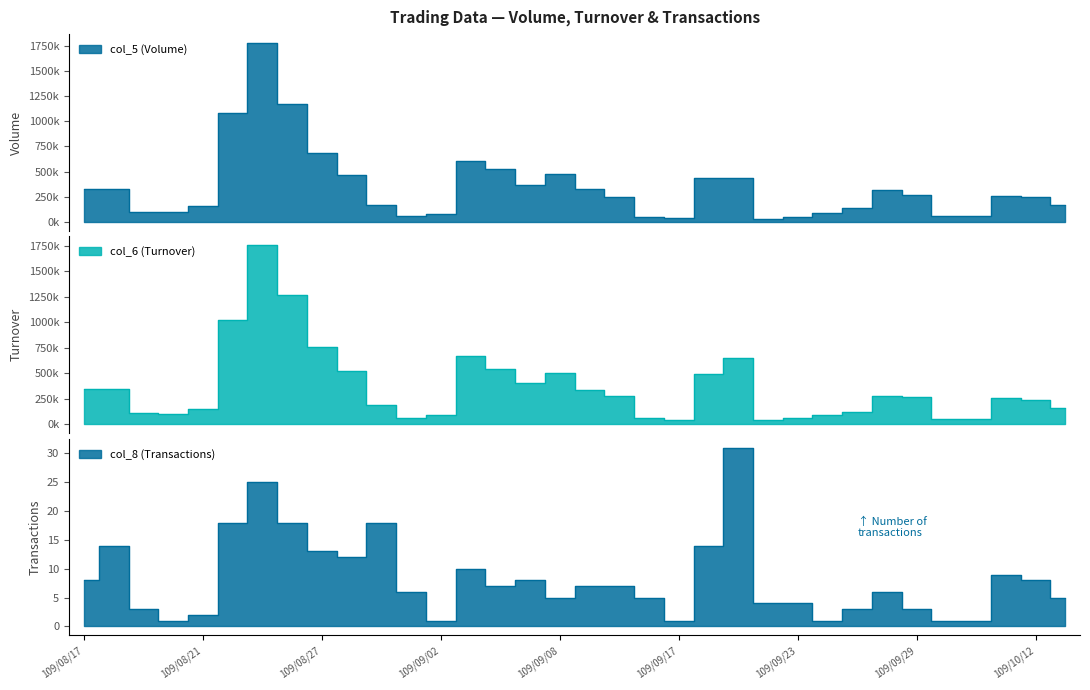

At how many categories does at least one series exceed 1150081?

2